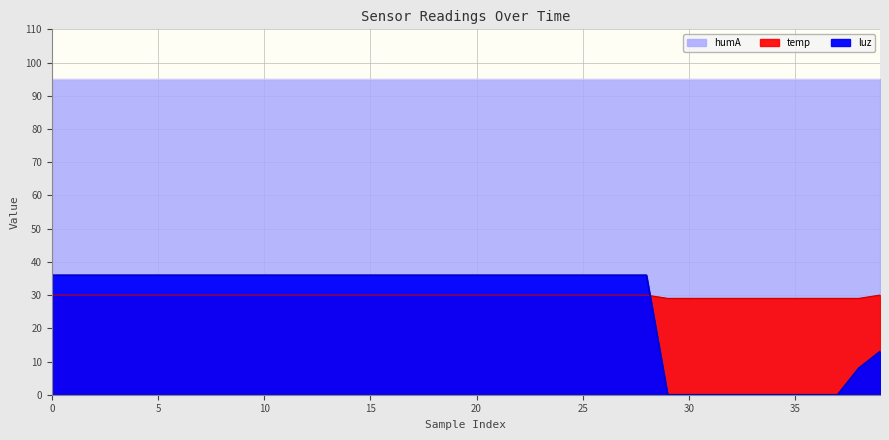

Is it true that temp equals 29 at 31?

True